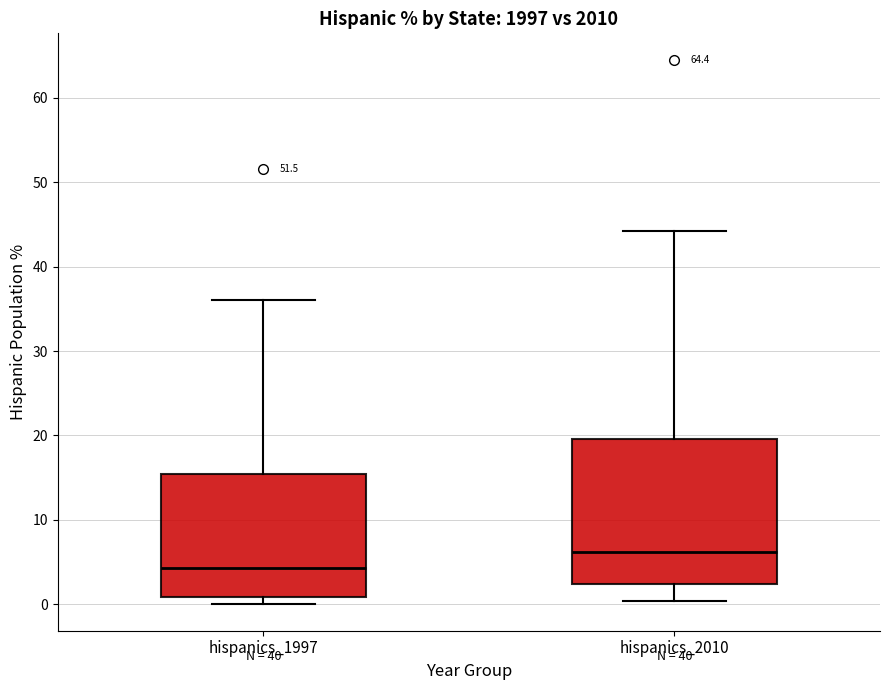

Where does the lower whisker of the box for hispanics_2010 end on the y-axis? The values are not printed on the chart, so give them approximately, as read against the axis.

0